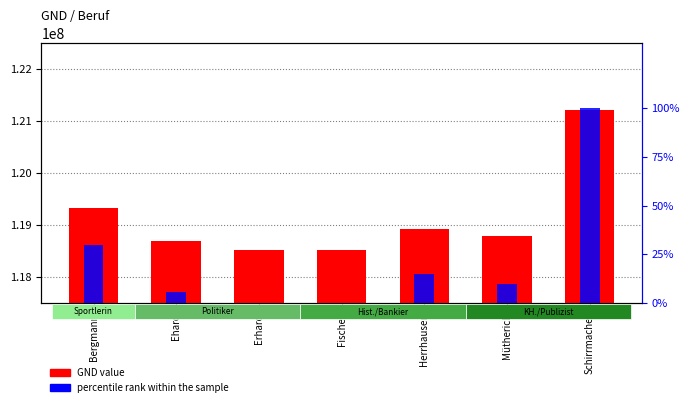

List the series in order of their overall mean, lowest first.

percentile rank within the sample, GND value